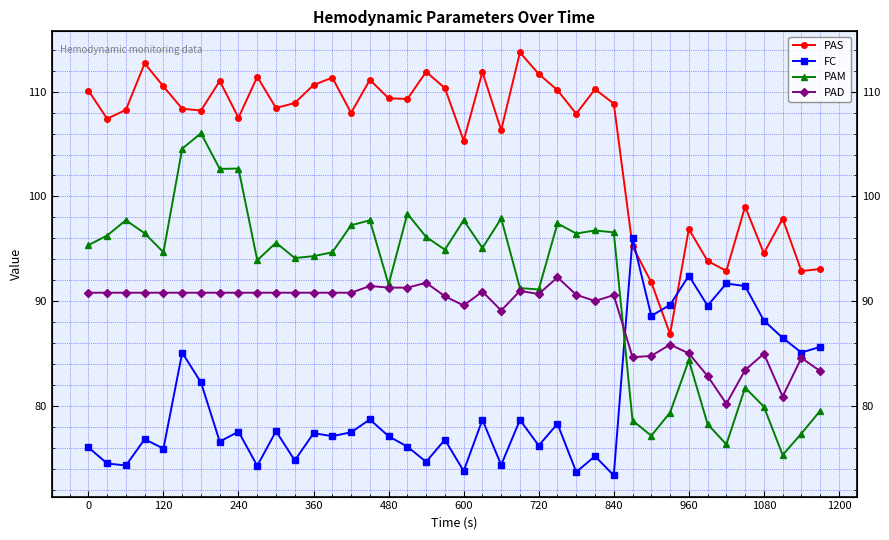

Which series ends up on top after the final intersection of PAD and FC?

FC